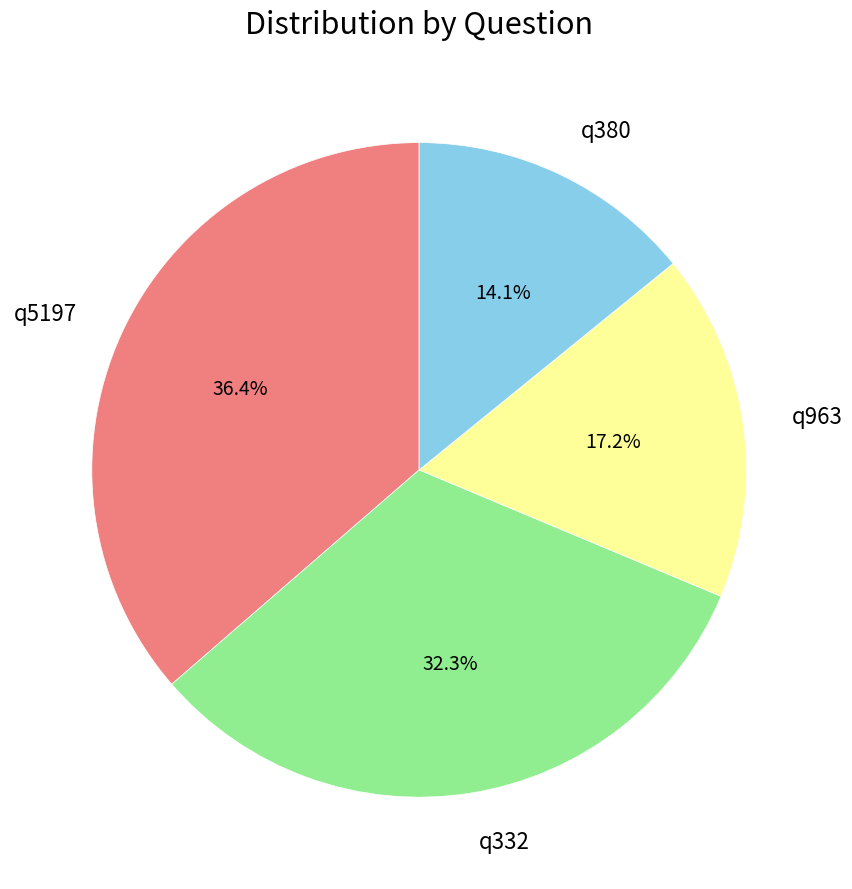

What percentage is the q380 slice, to the nearest percent?

14%